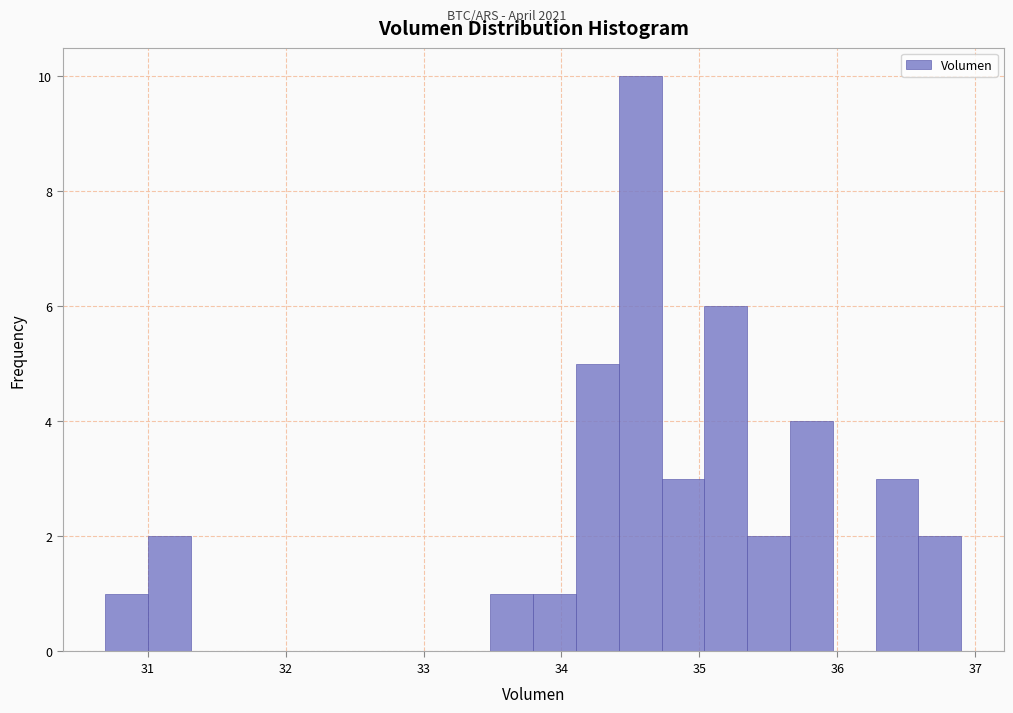

Read against the x-axis, roughly where is the centre of the tallest bar?

34.6